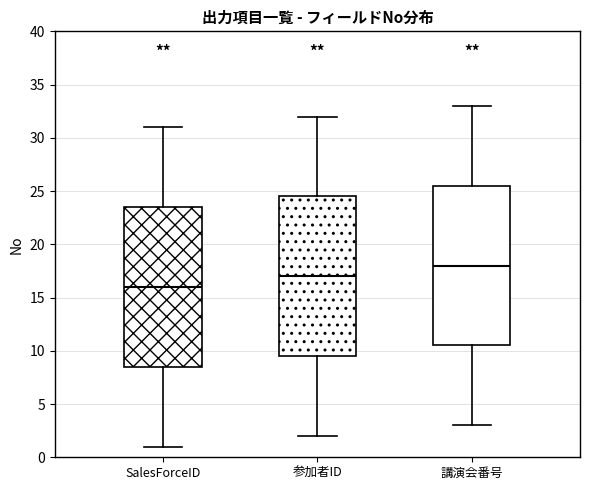

Reading left to right, transcribe this box plot: for each box, give where its median line is, the range the box spans, and where its two whiskers end, as read against the y-axis. The values are not printed on the chart, so give them approximately, as read against the axis.

SalesForceID: median 16.0, box 8.5 to 23.5, whiskers 1.0 to 31.0
参加者ID: median 17.0, box 9.5 to 24.5, whiskers 2.0 to 32.0
講演会番号: median 18.0, box 10.5 to 25.5, whiskers 3.0 to 33.0